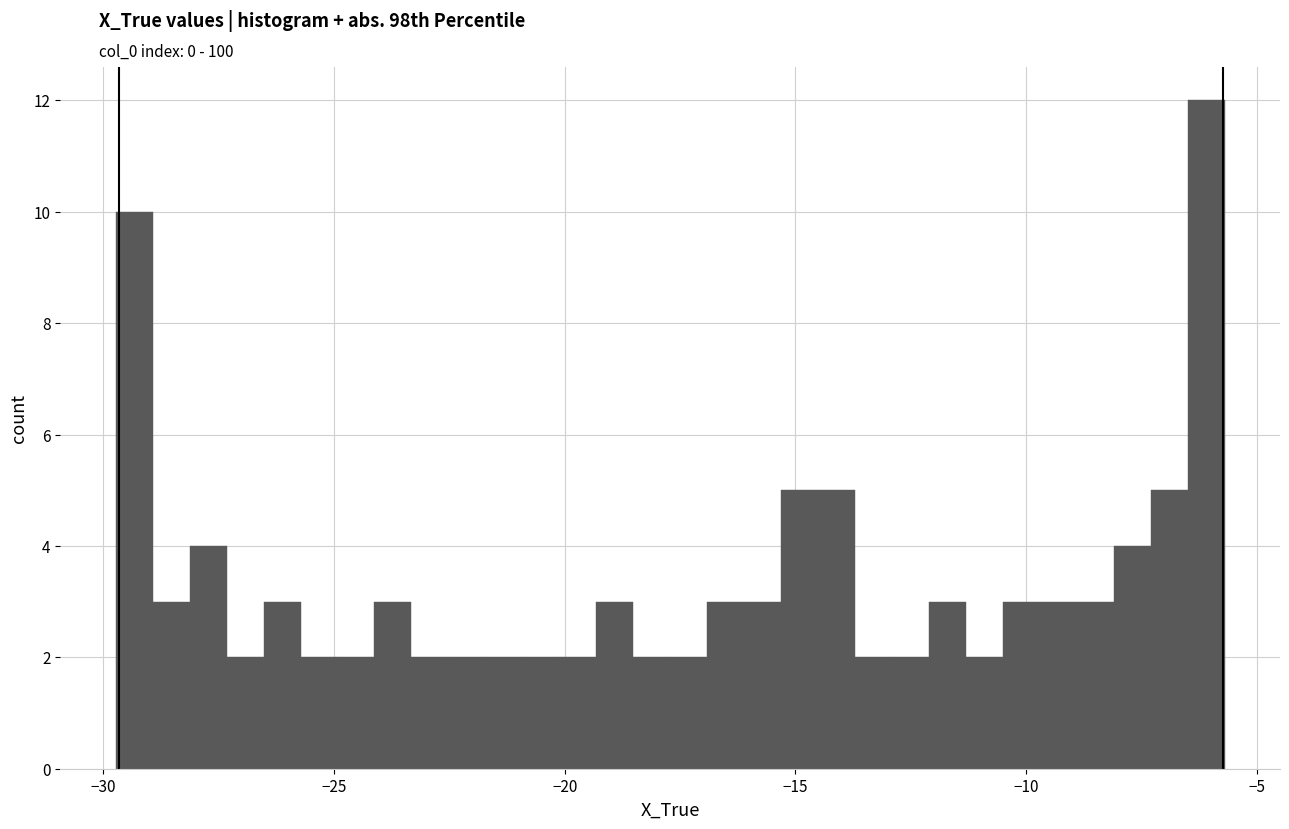

Read against the x-axis, roughly where is the centre of the tallest bar?

-6.0